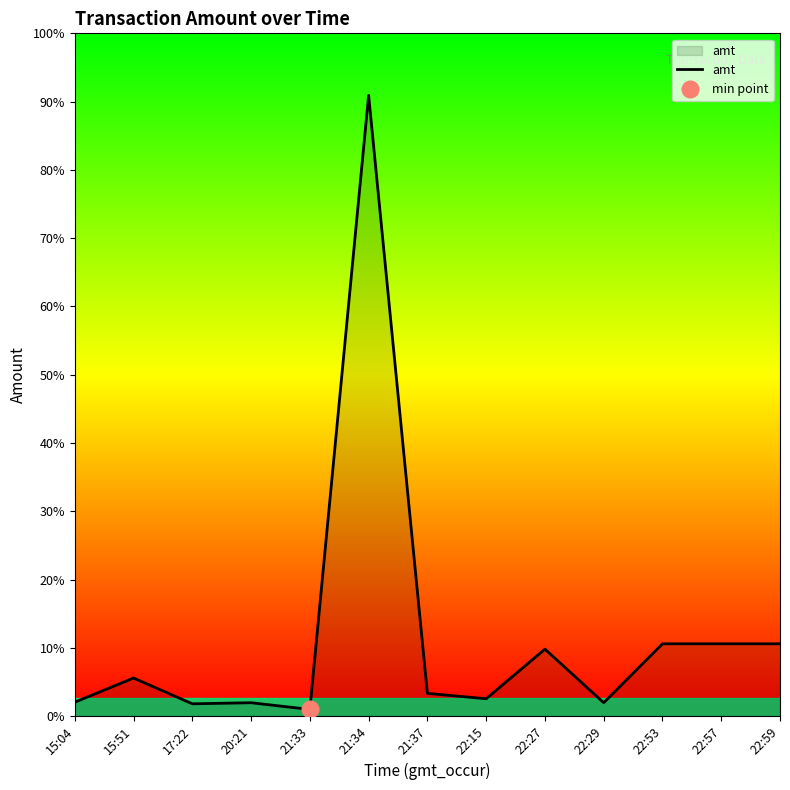

List the labels in order of value, largest first.

21:34, 22:53, 22:57, 22:59, 22:27, 15:51, 21:37, 22:15, 15:04, 20:21, 22:29, 17:22, 21:33